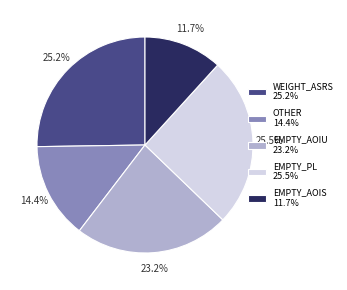

Does EMPTY_AOIU 23.2% represent more than half of the total?

No